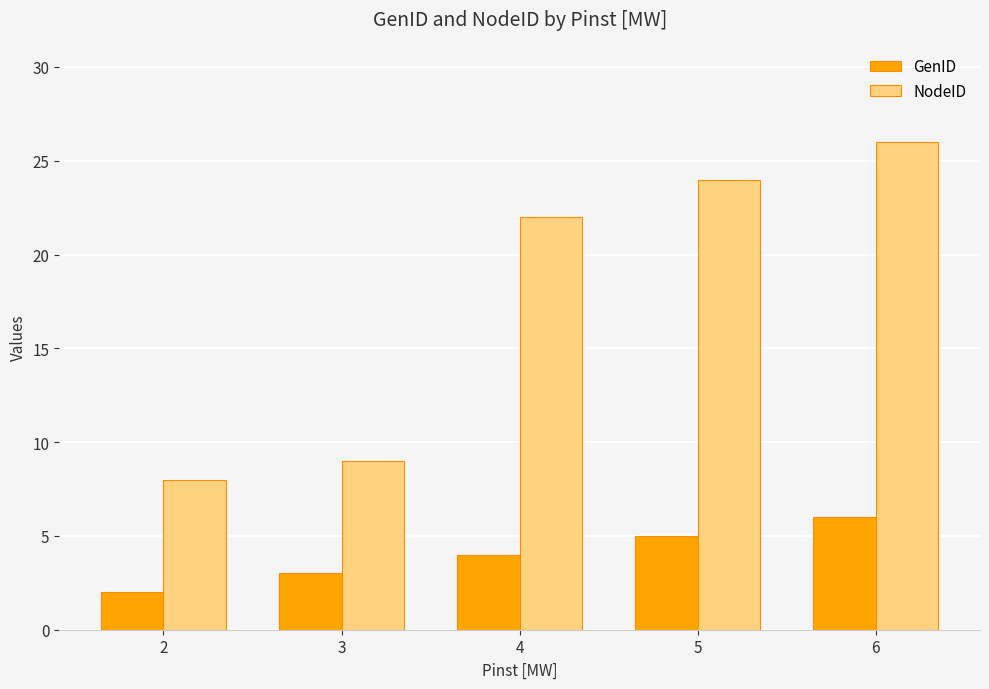

Where is NodeID nearest to the value 17?

4